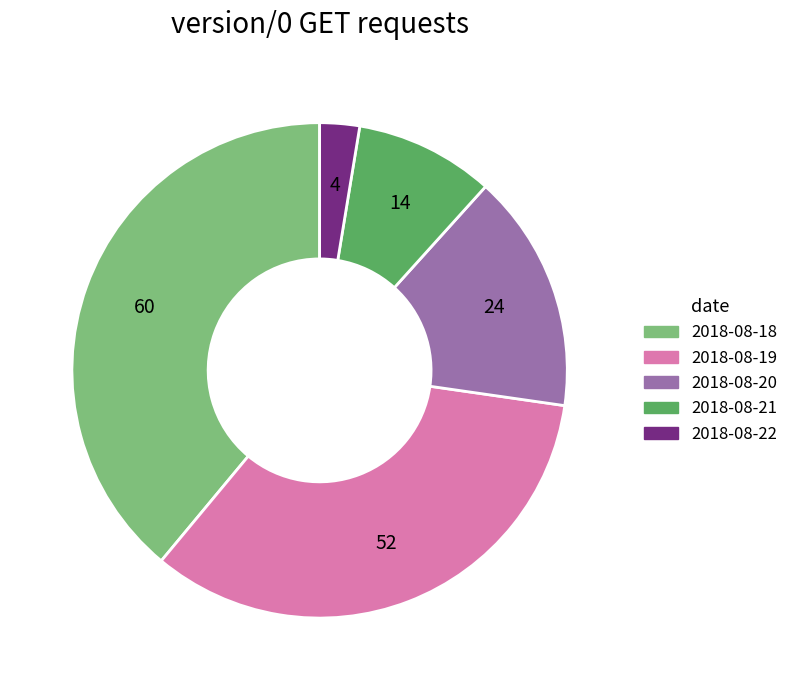

Between 2018-08-21 and 2018-08-19, which is larger?

2018-08-19